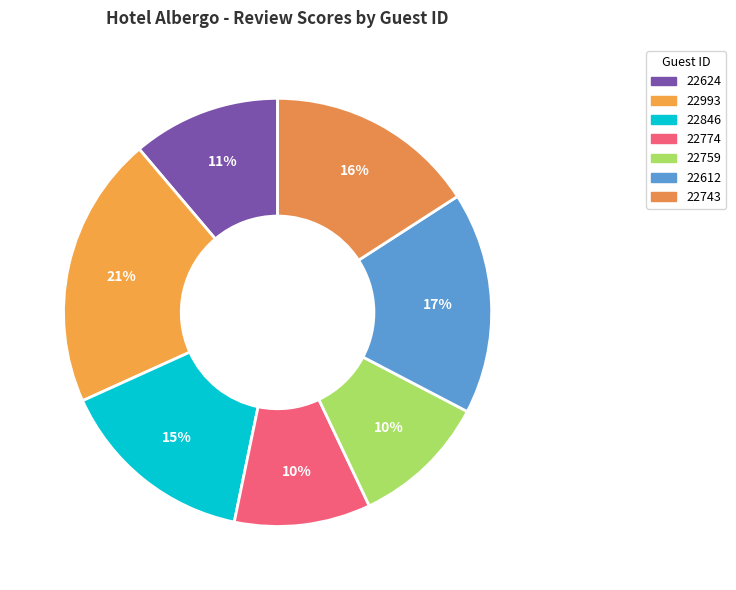

To the nearest percent, what percentage of the pie is 22774?

10%